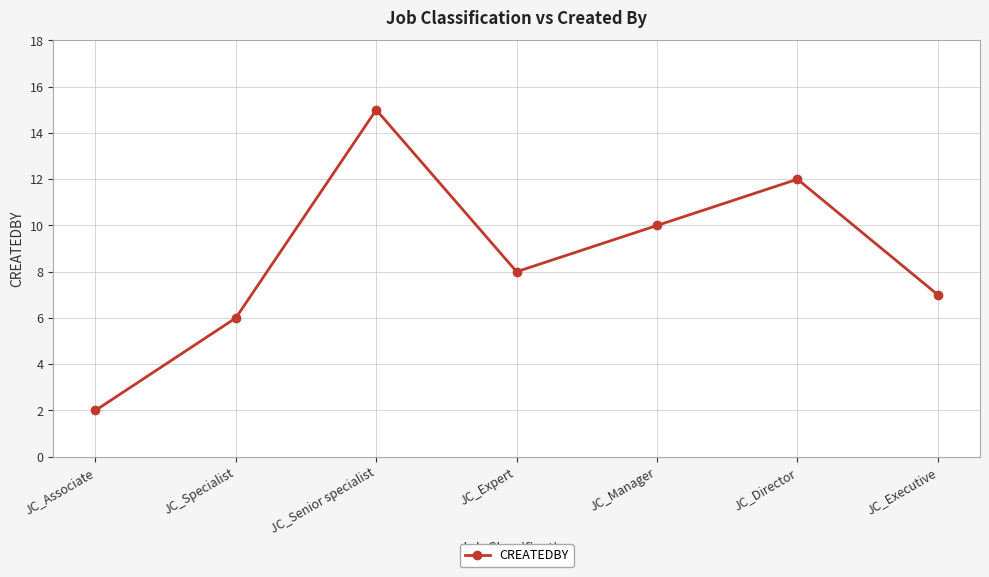

How many points are higher than both their immediate neighbors (excluding endpoints)?

2